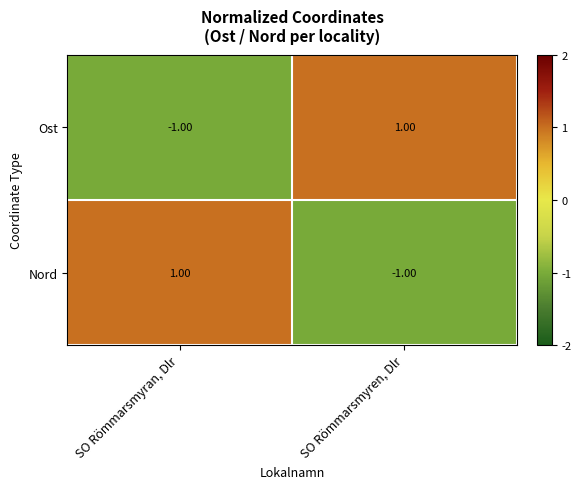

What is the maximum value shown in the chart?

1